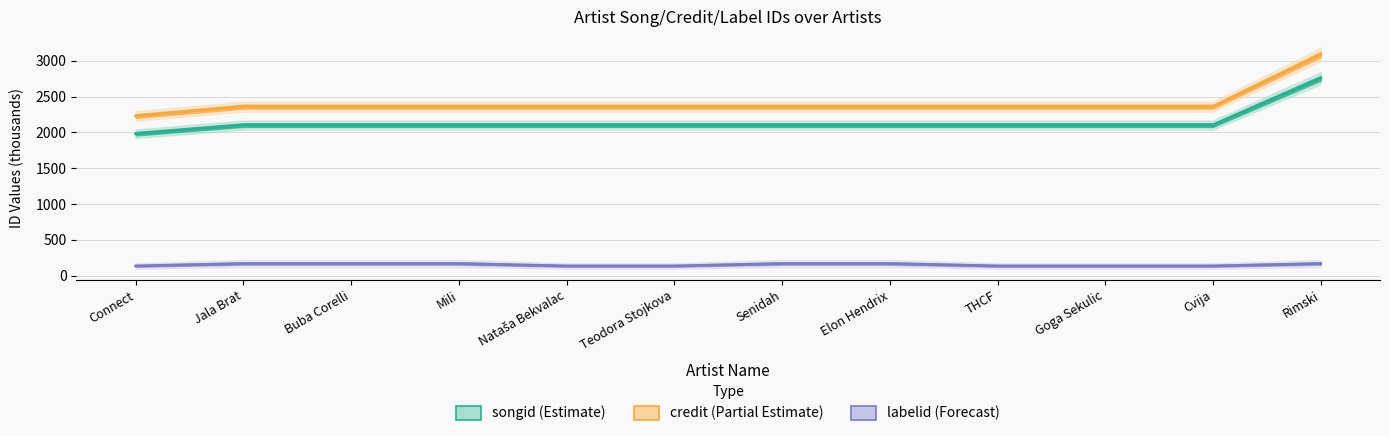

How many values in the credit (Partial Estimate) series are below 2360?

1